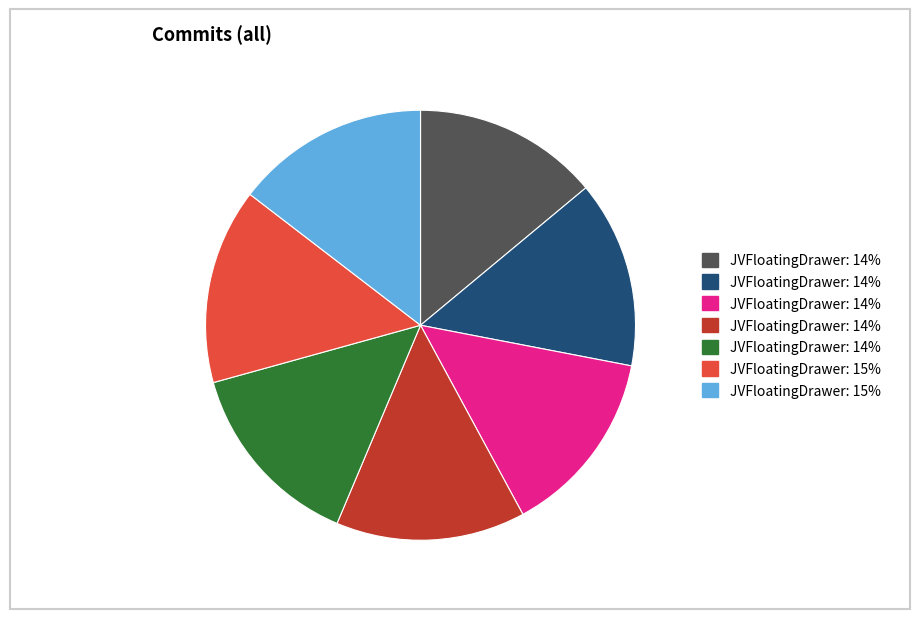

Does any single category account for the majority?

No